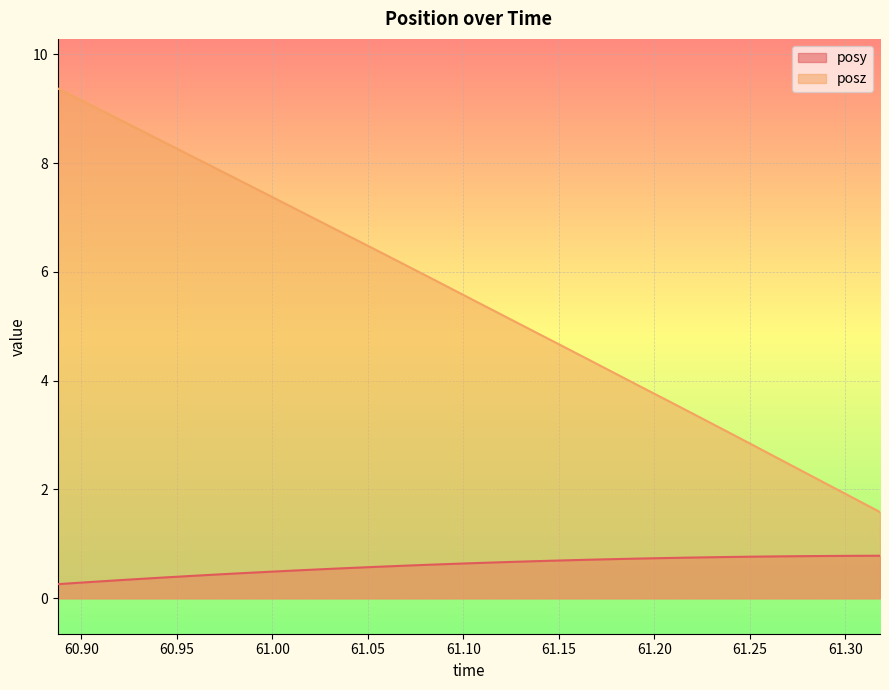

What position from the left is 61.24854?

27